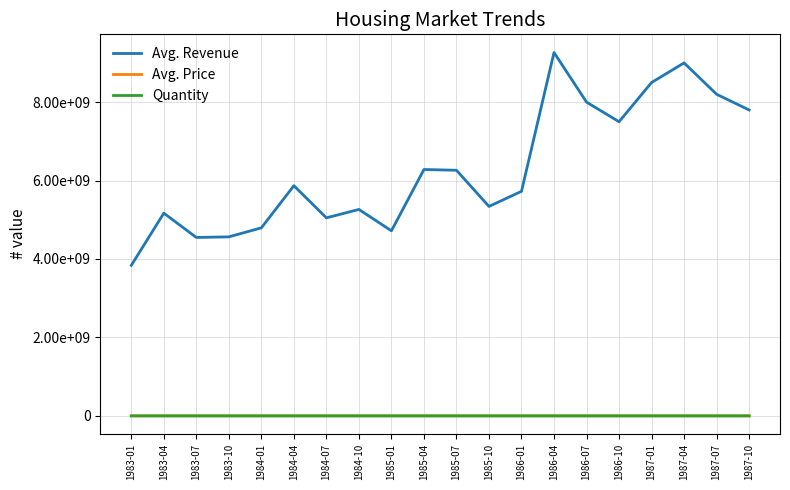

Rank the series at 1987-07 from highest to lowest value.

Avg. Revenue, Avg. Price, Quantity